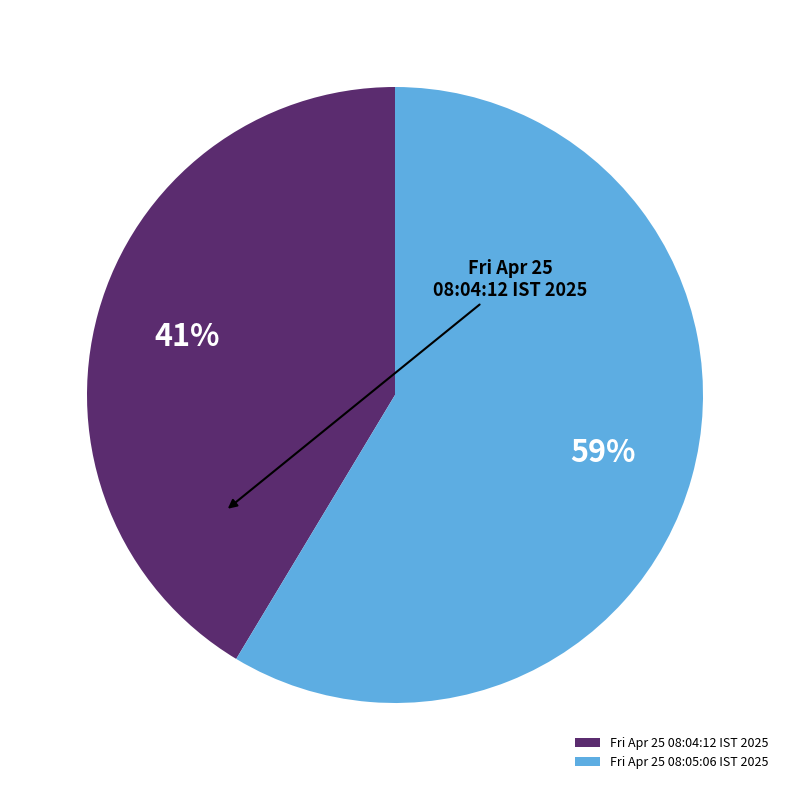

Does Fri Apr 25 08:04:12 IST 2025 represent more than half of the total?

No